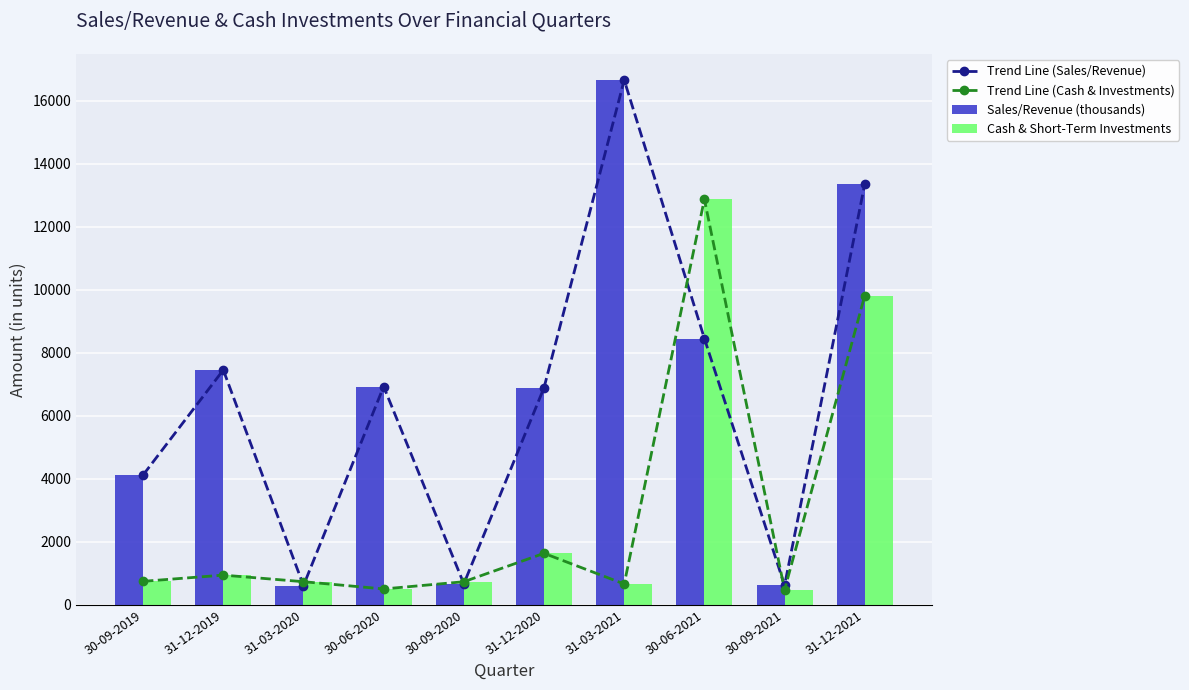

How many distinct data groups are displayed?

4